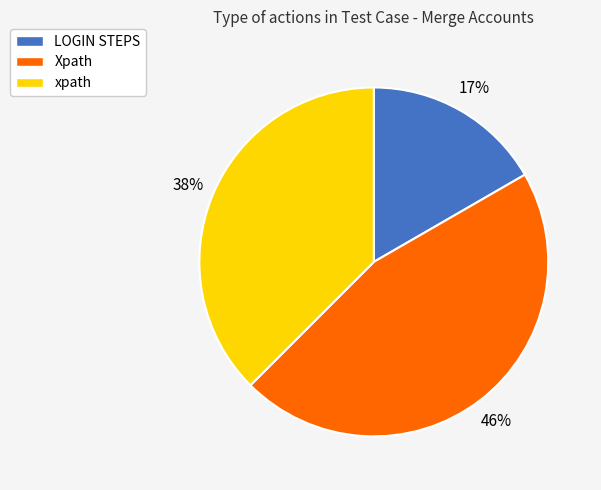

To the nearest percent, what portion does LOGIN STEPS represent?

17%